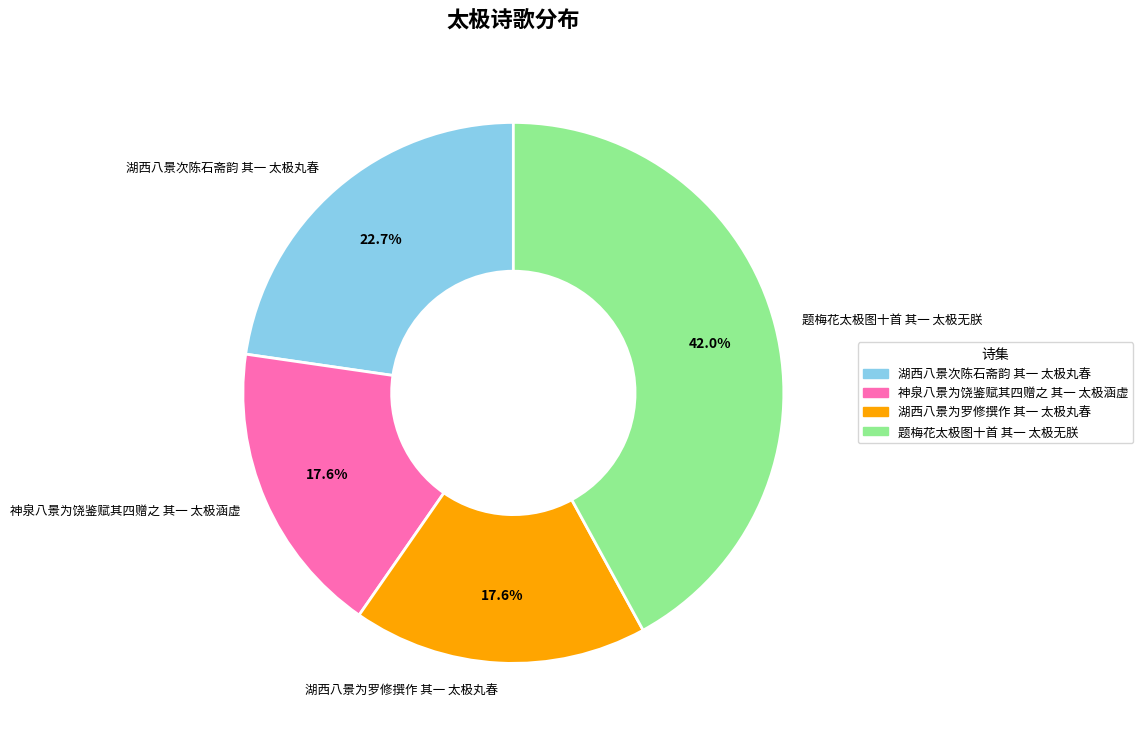

Which category has the biggest portion of the pie?

题梅花太极图十首 其一 太极无朕